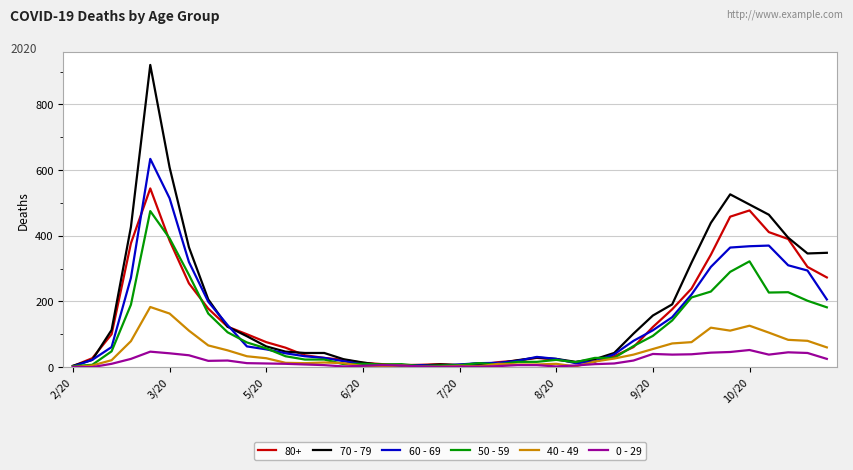

Rank the series by their maximum value, from highest to lowest.

70 - 79, 60 - 69, 80+, 50 - 59, 40 - 49, 0 - 29